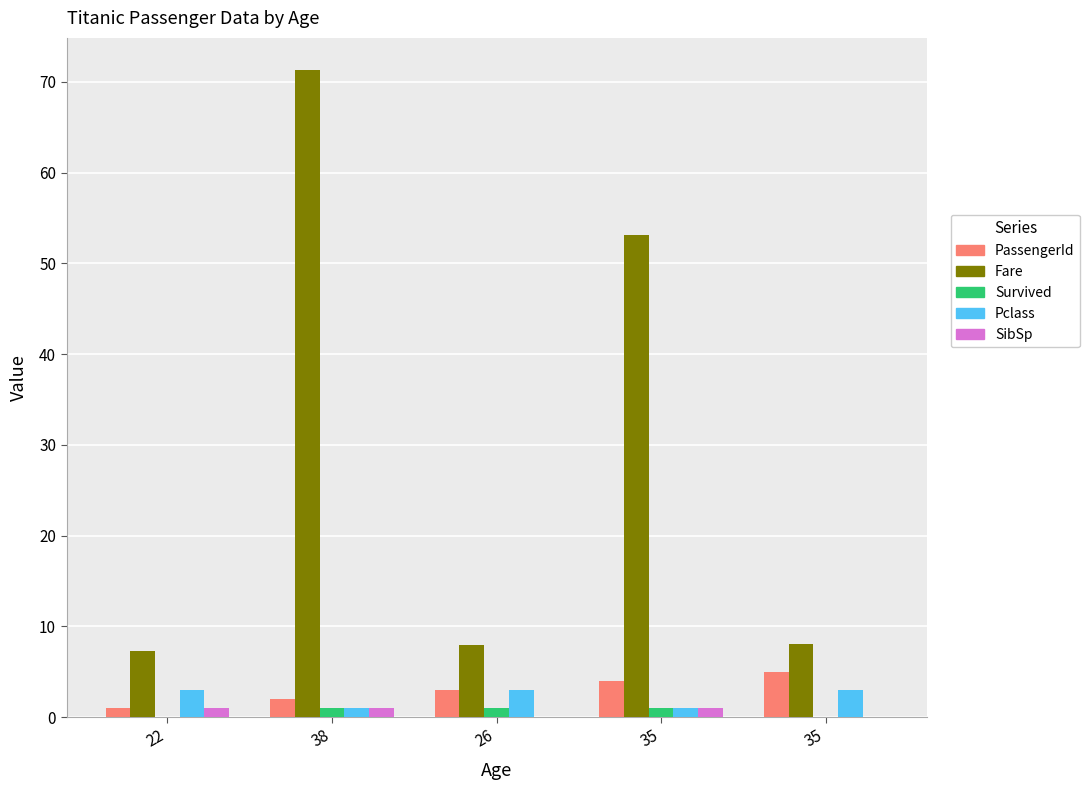

Count the number of categories in the chart.

5